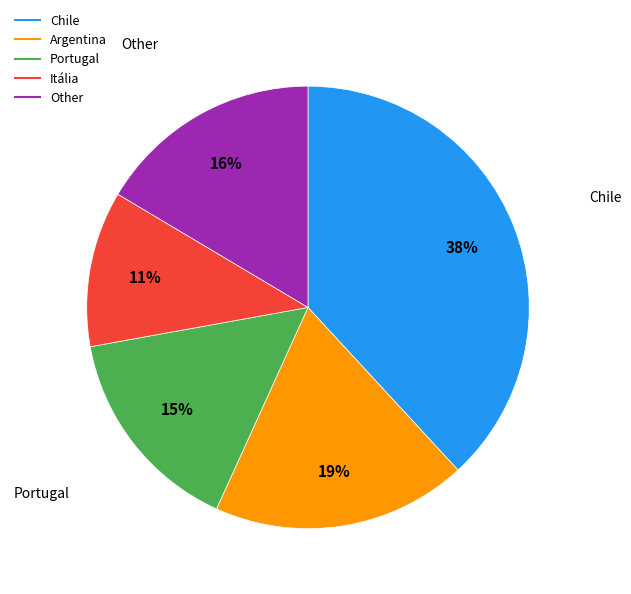

Is there any slice that represents more than half of the pie?

No